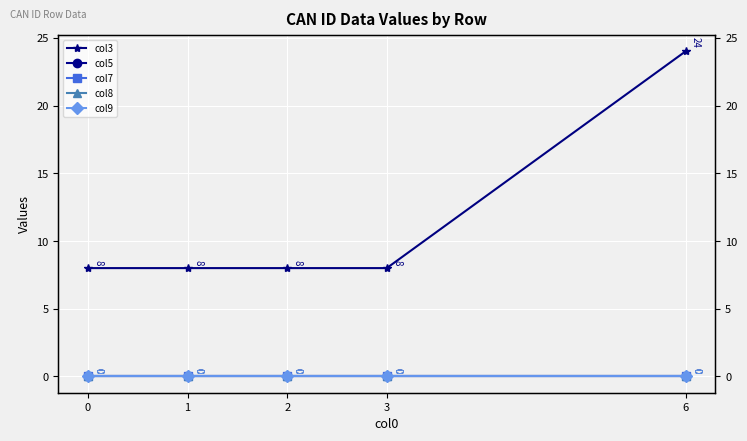

True or false: col8 has more than 2 interior local peaks.

False